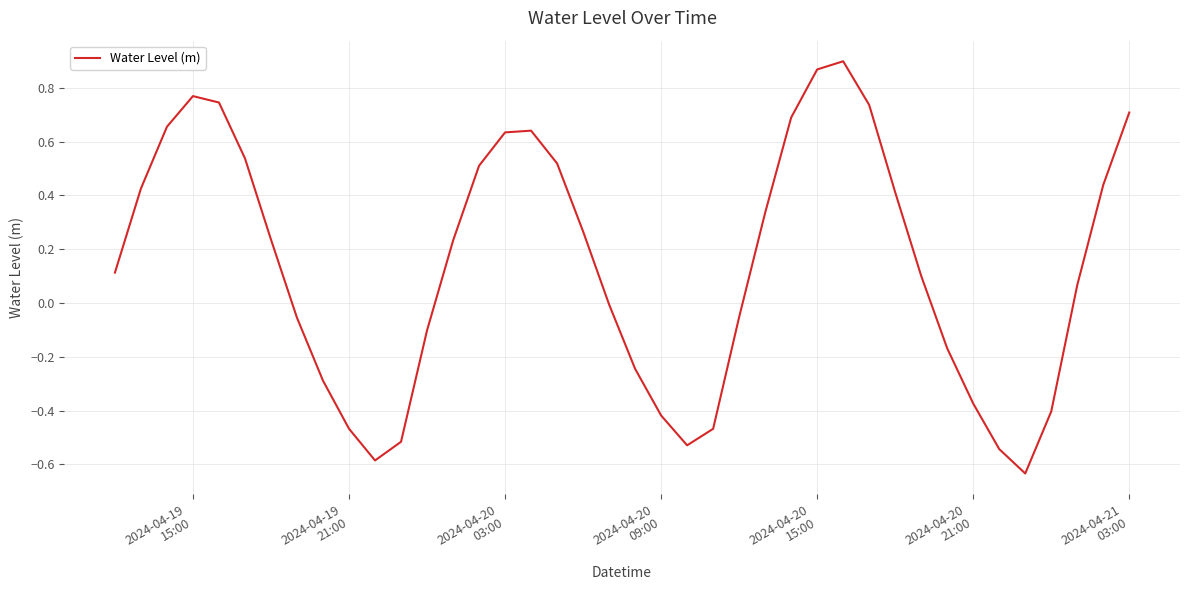

True or false: the data has more than 2 interior local peaks.

True